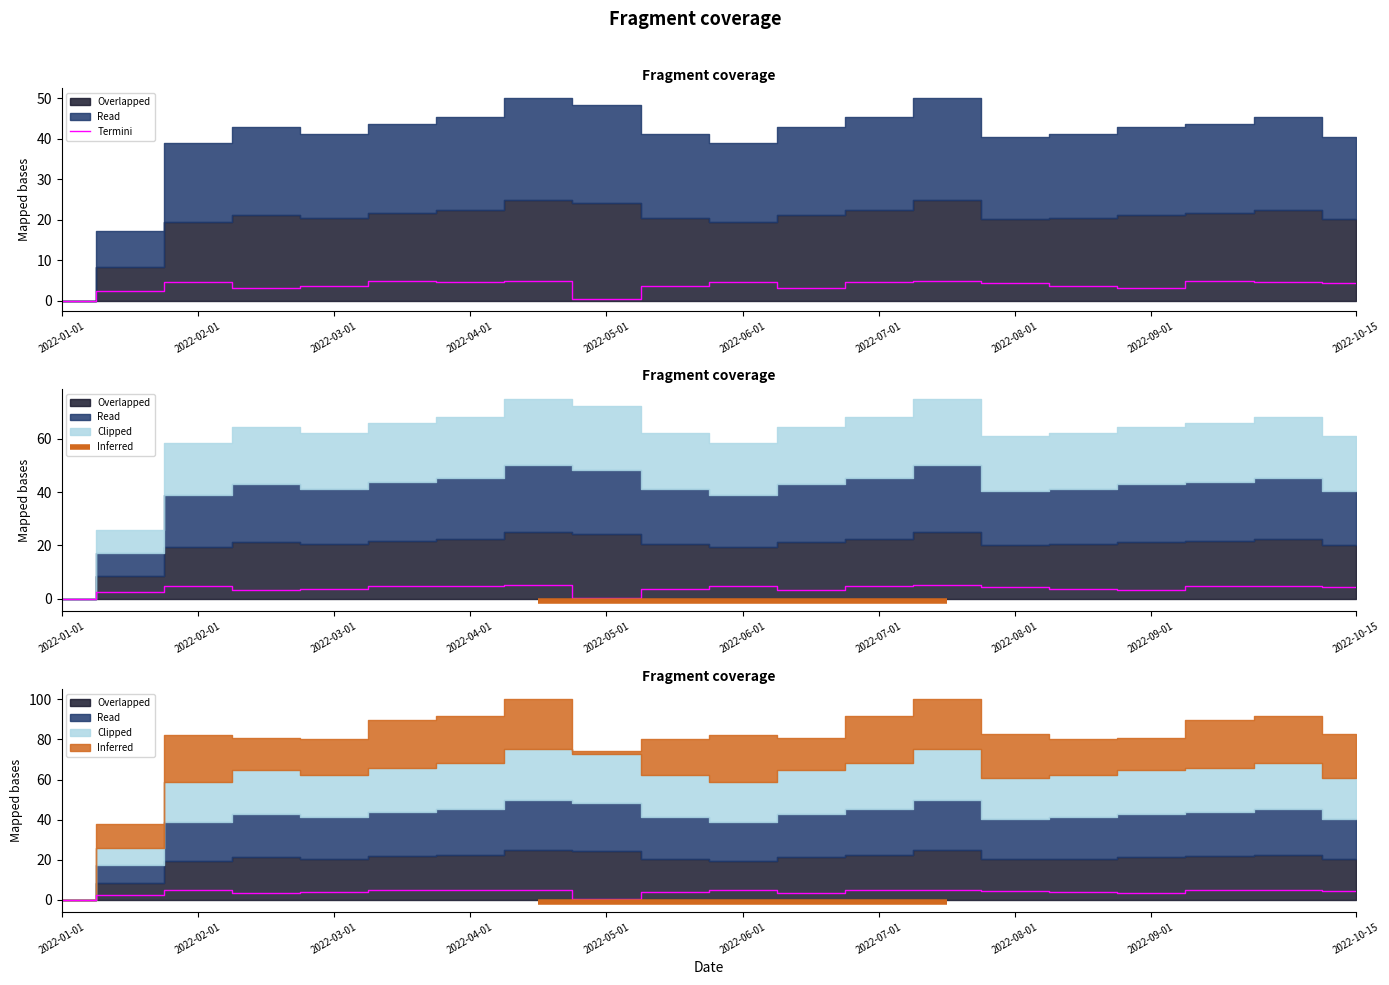

How many data points does each series have?

20